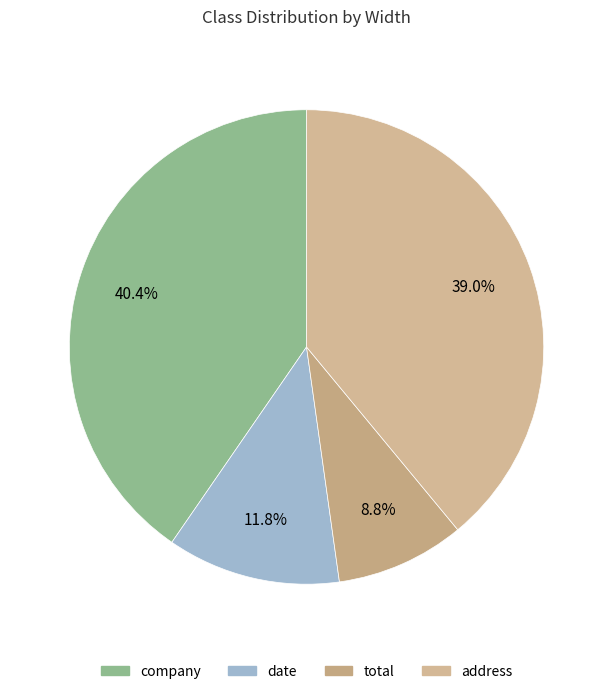

How much of the chart is everything except company?

59.6%